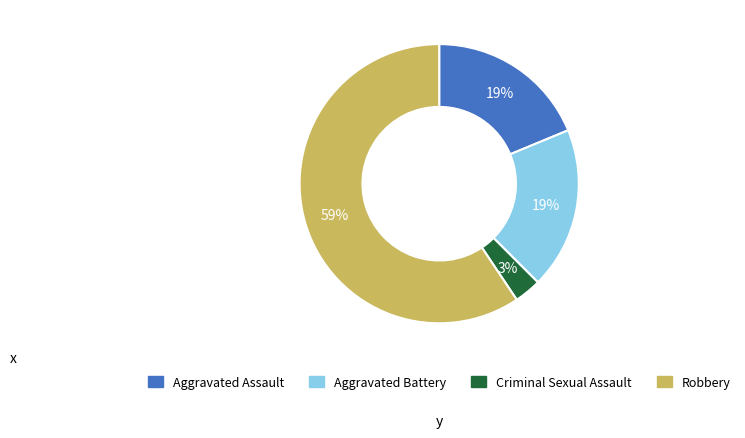

Between Aggravated Battery and Criminal Sexual Assault, which is larger?

Aggravated Battery